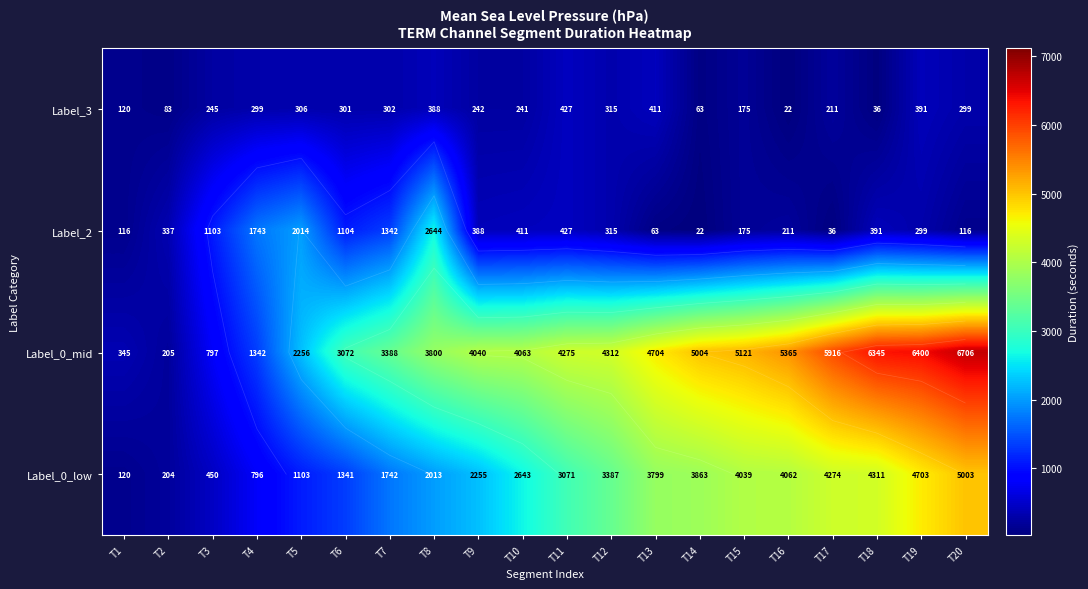

What is the difference between the Label_0_low values at T1 and T9?

2135